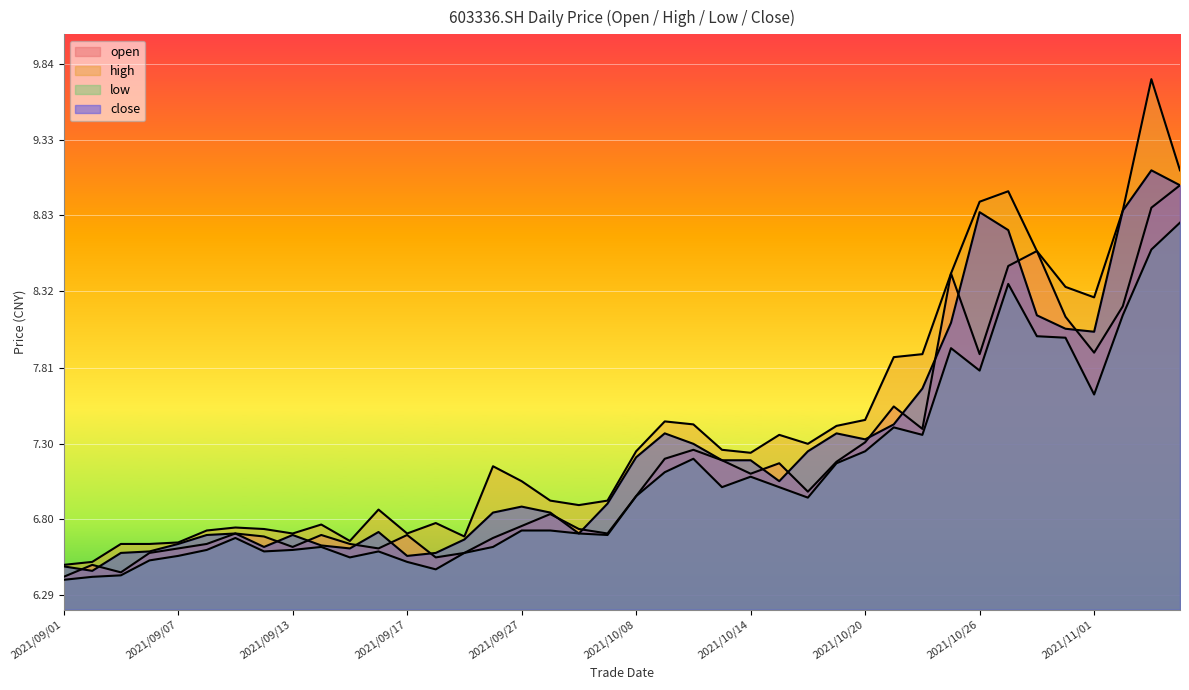

Rank the categories by close value from highest to lowest.

2021/11/03, 2021/11/04, 2021/11/02, 2021/10/26, 2021/10/27, 2021/10/28, 2021/10/25, 2021/10/29, 2021/11/01, 2021/10/22, 2021/10/21, 2021/10/11, 2021/10/19, 2021/10/20, 2021/10/12, 2021/10/18, 2021/10/08, 2021/10/13, 2021/10/14, 2021/10/15, 2021/09/30, 2021/09/27, 2021/09/24, 2021/09/28, 2021/09/16, 2021/09/09, 2021/09/29, 2021/09/08, 2021/09/13, 2021/09/23, 2021/09/07, 2021/09/14, 2021/09/10, 2021/09/15, 2021/09/06, 2021/09/03, 2021/09/22, 2021/09/17, 2021/09/01, 2021/09/02